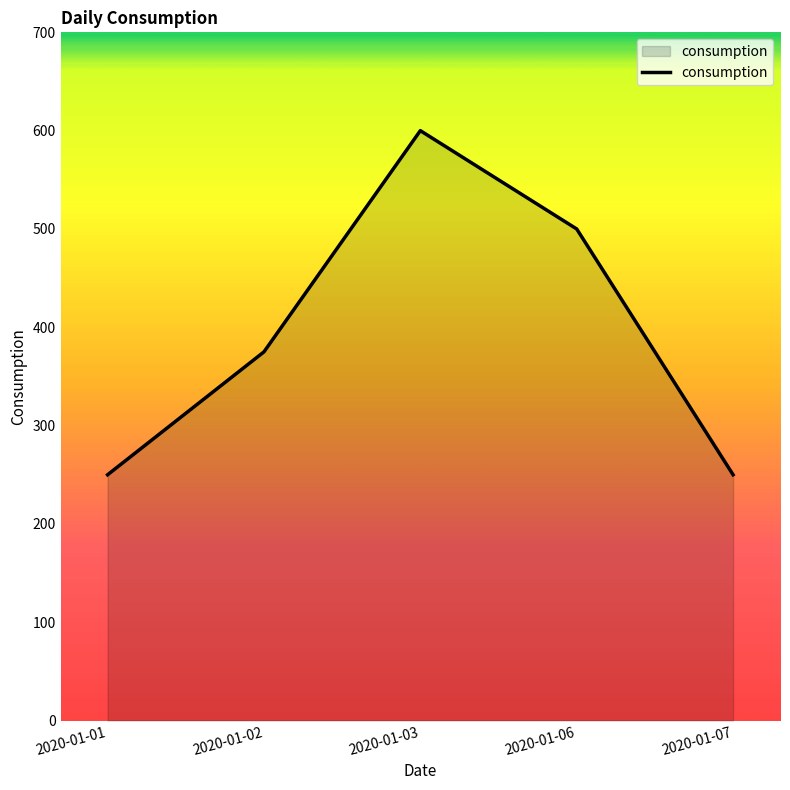

Approximately how many times larger is the value at 2020-01-01 compared to 2020-01-07?

1.0